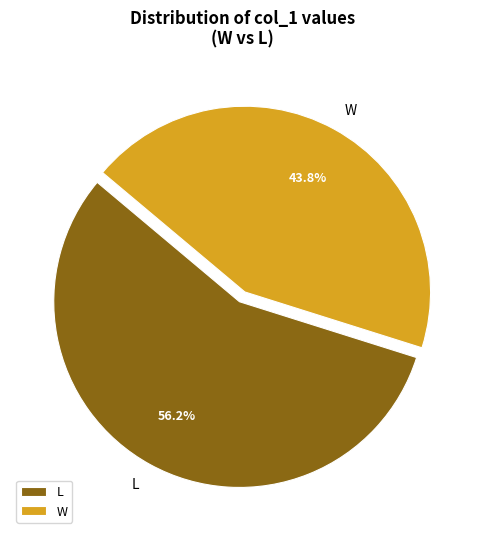

What percentage do W and L together represent?

100.0%